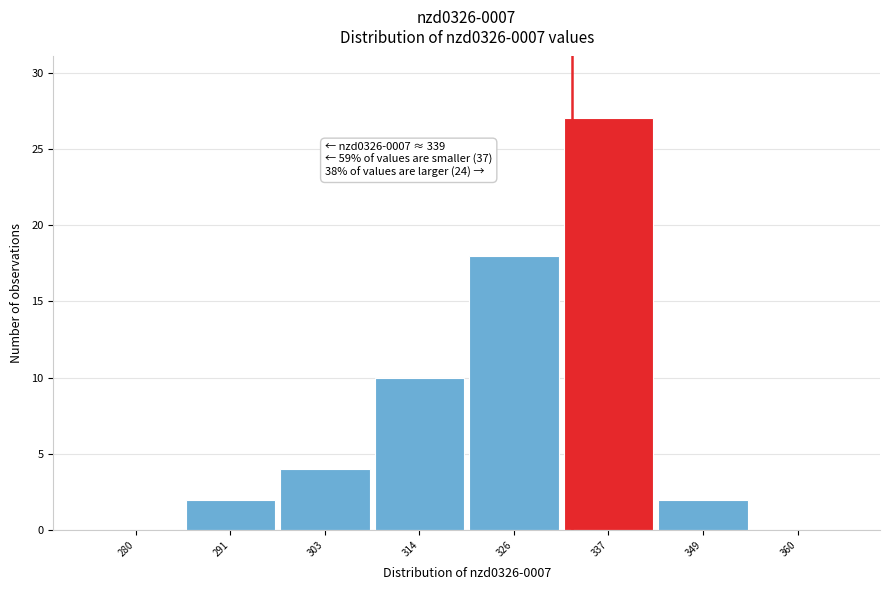

Reading right to left, what are all the values shown in this chart?

360=0	349=2	337=27	326=18	314=10	303=4	291=2	280=0